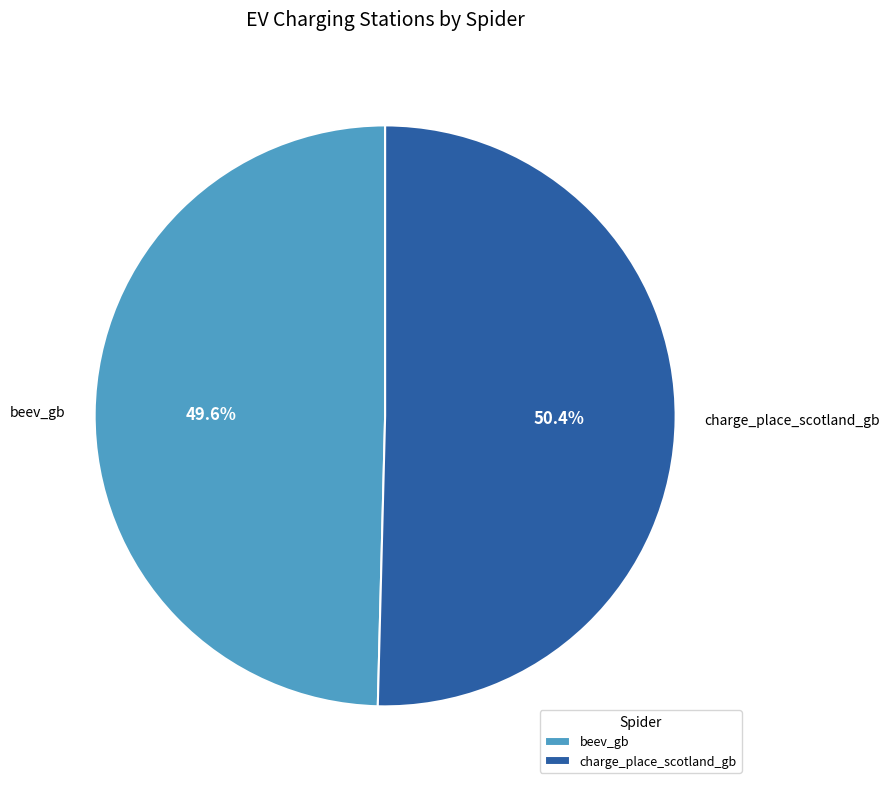

What percentage is NOT represented by charge_place_scotland_gb?

49.6%